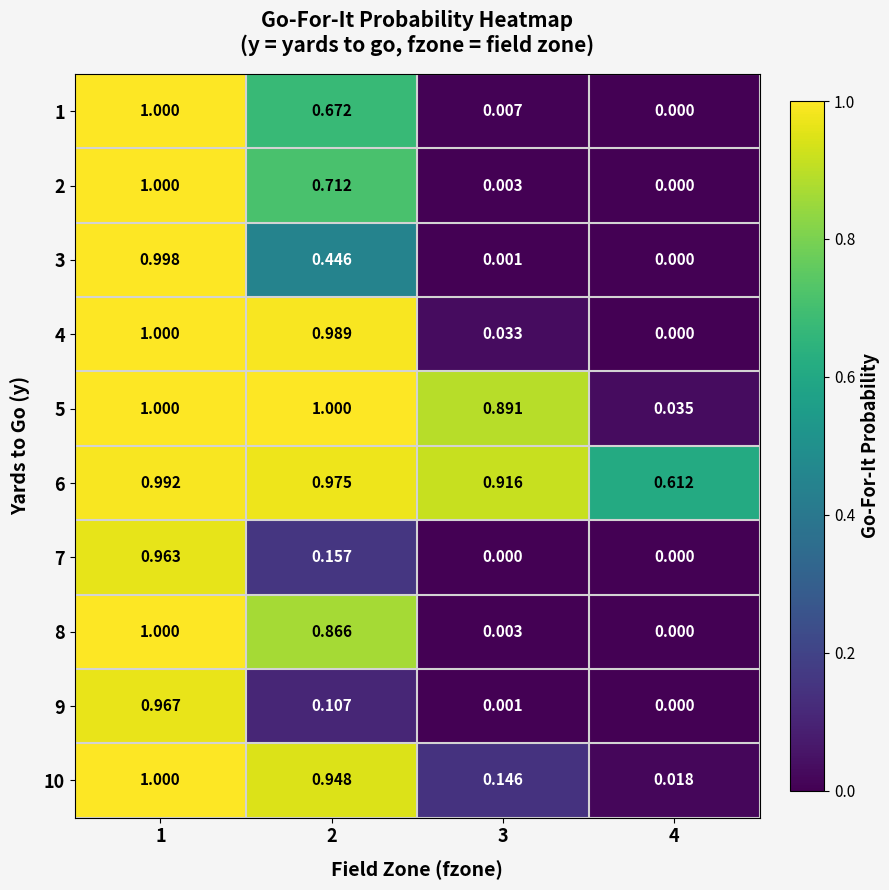

Count the number of categories in the chart.

4